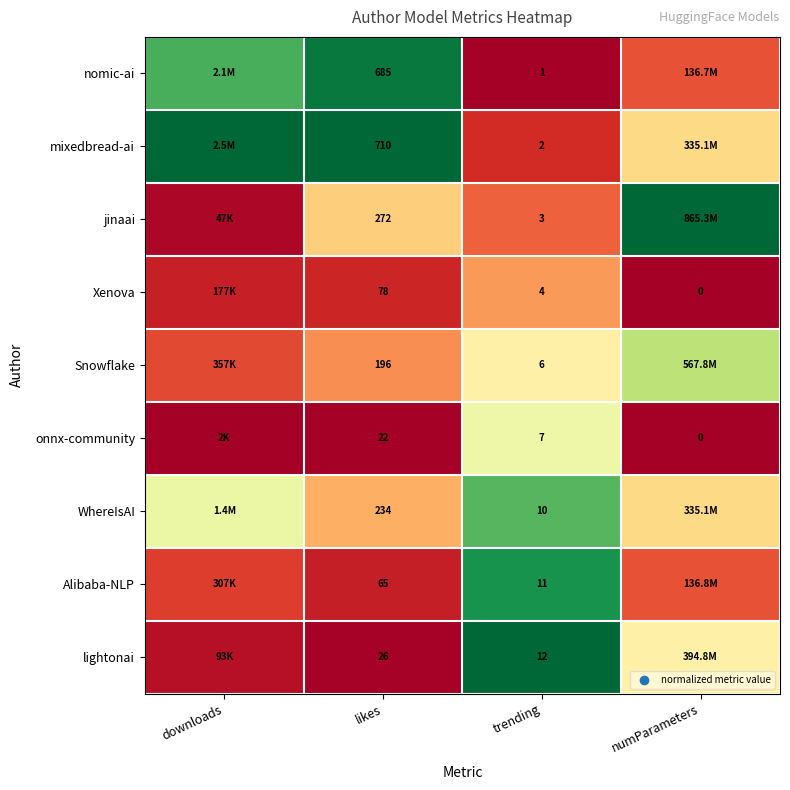

Between likes and trending, which series saw the biggest shift?

mixedbread-ai